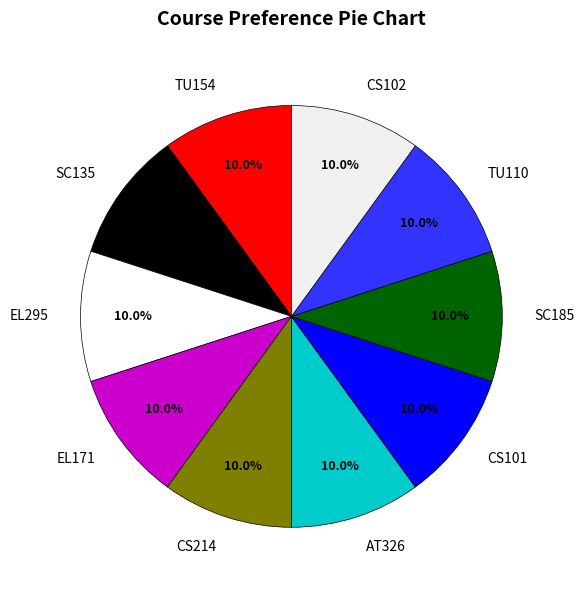

True or false: CS102 accounts for 26% of the total.

False